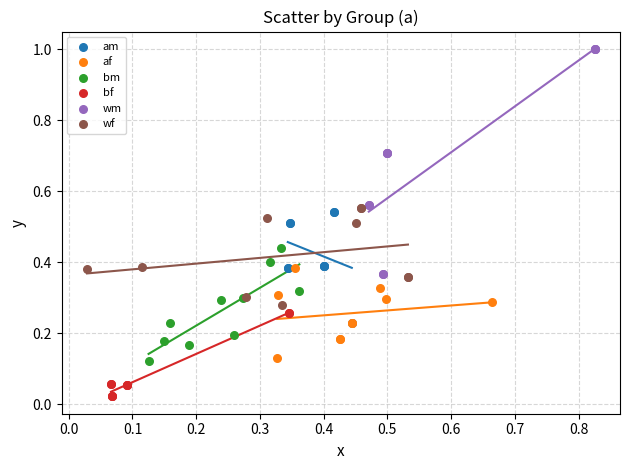

Which series reaches the maximum Y coordinate?

wm